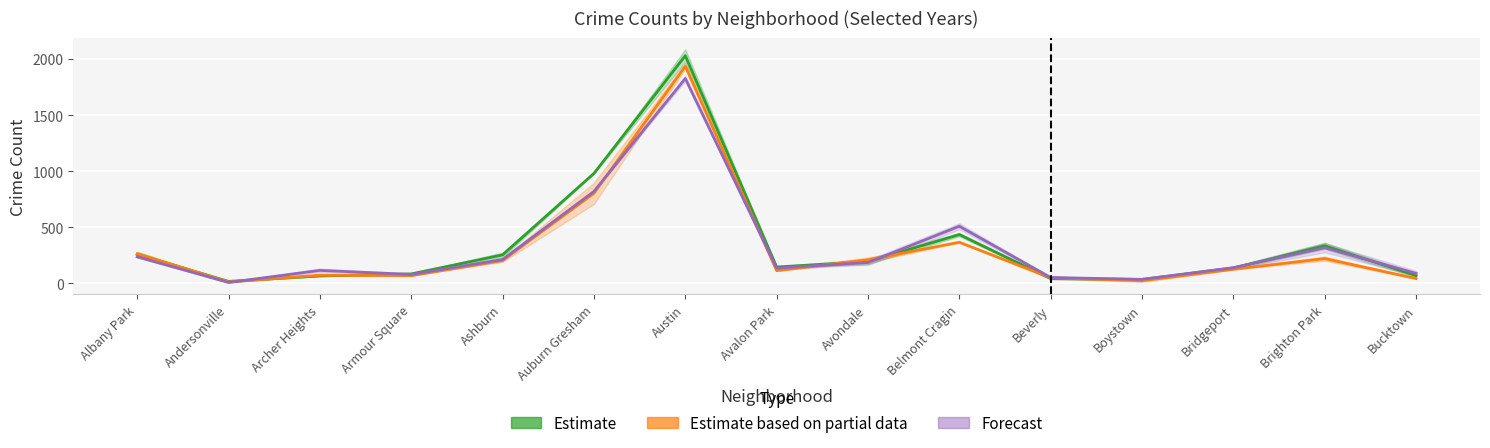

What is the value of the Forecast point at the 9th from the left?

187.0